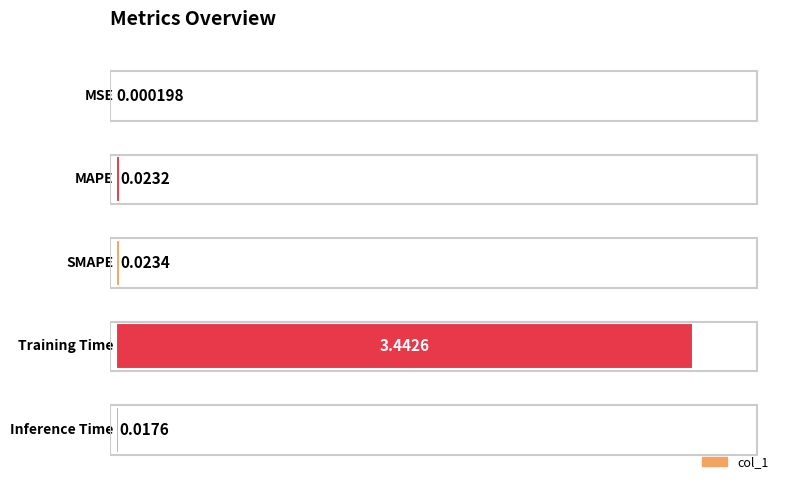

What is the sum of all values?

3.5